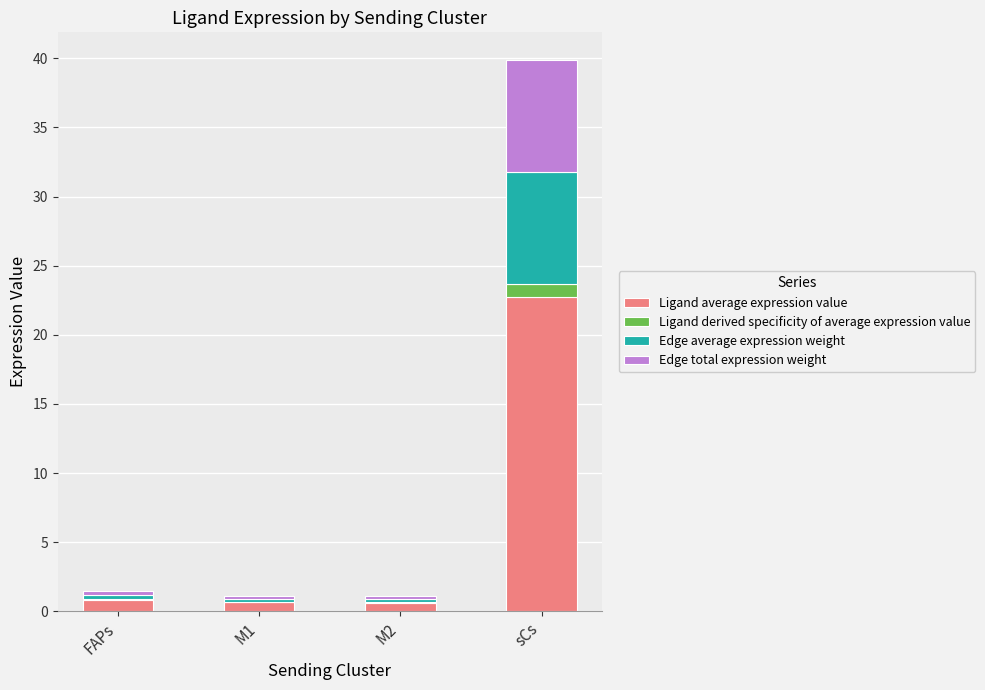

At which category is the sum across all series the highest?

sCs